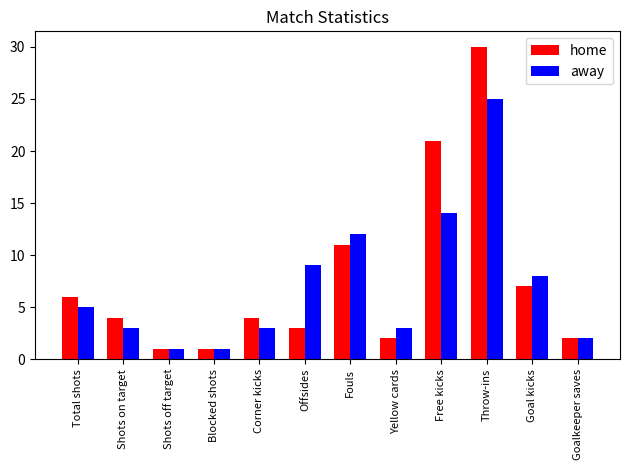

Rank the series at Corner kicks from lowest to highest value.

away, home